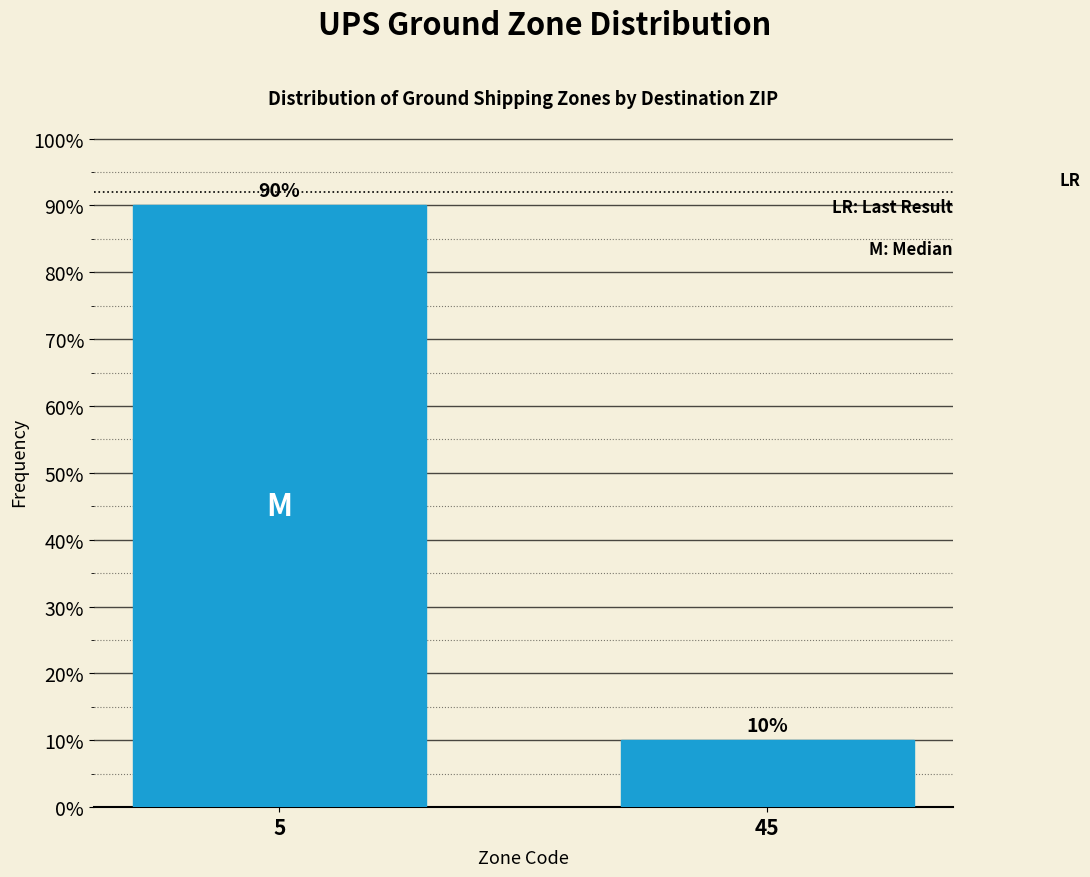

Reading left to right, extract all data points from this chart.

5=90	45=10